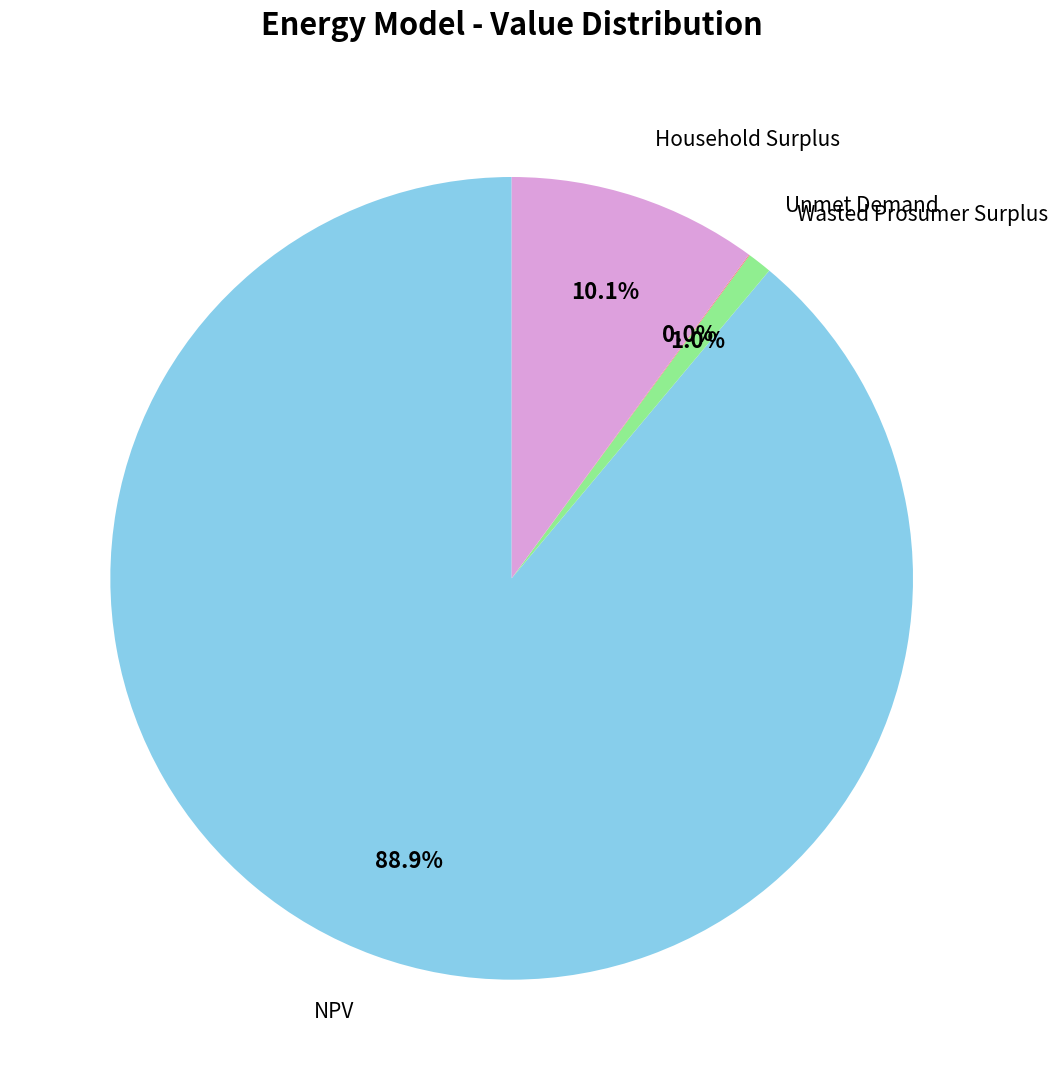

To the nearest percent, what portion does Wasted Prosumer Surplus represent?

1%